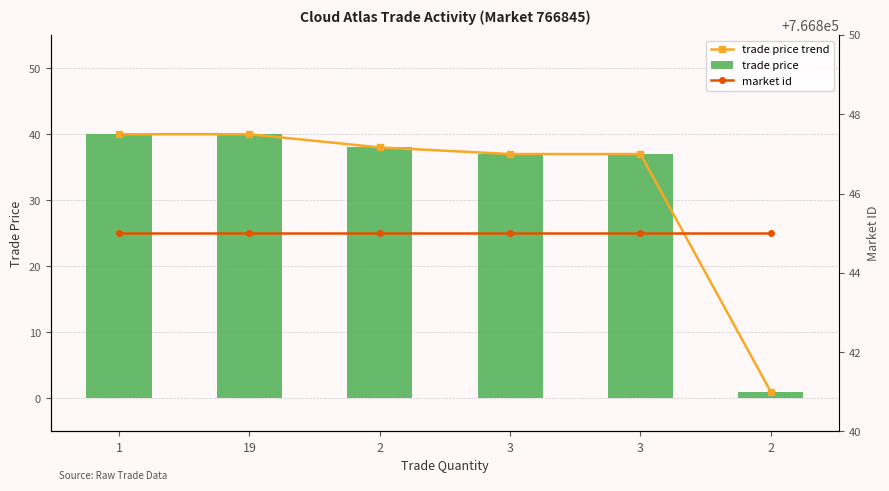

Reading left to right, list all the values displayed in this chart.

trade price trend: 40	40	38	37	37	1
trade price: 40	40	38	37	37	1
market id: 766845	766845	766845	766845	766845	766845